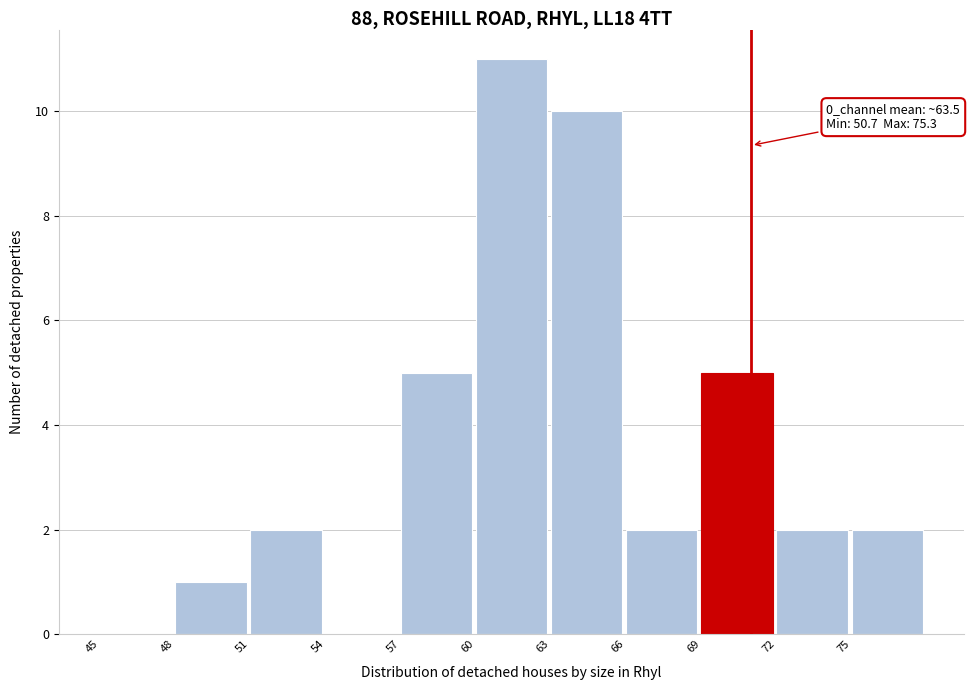

Over which range of the x-axis is the bar tallest?

60 to 63